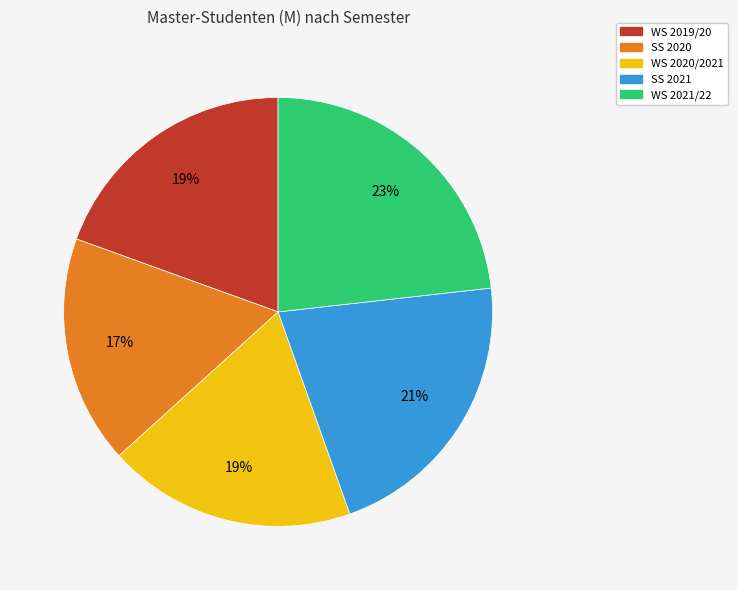

Between WS 2019/20 and SS 2020, which is larger?

WS 2019/20